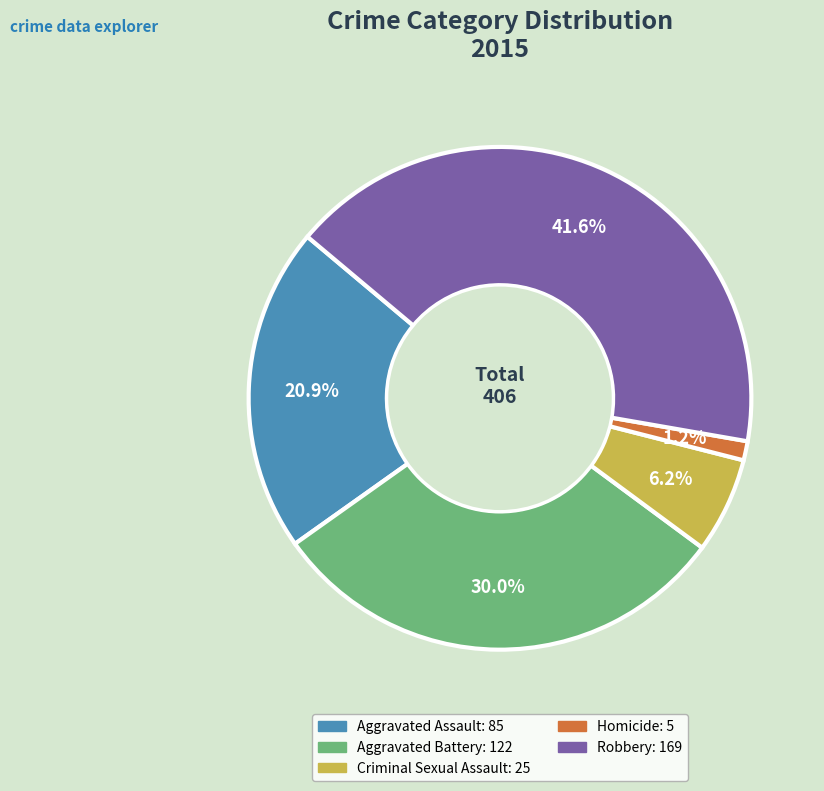

The Criminal Sexual Assault slice represents 1% of the pie. True or false?

False